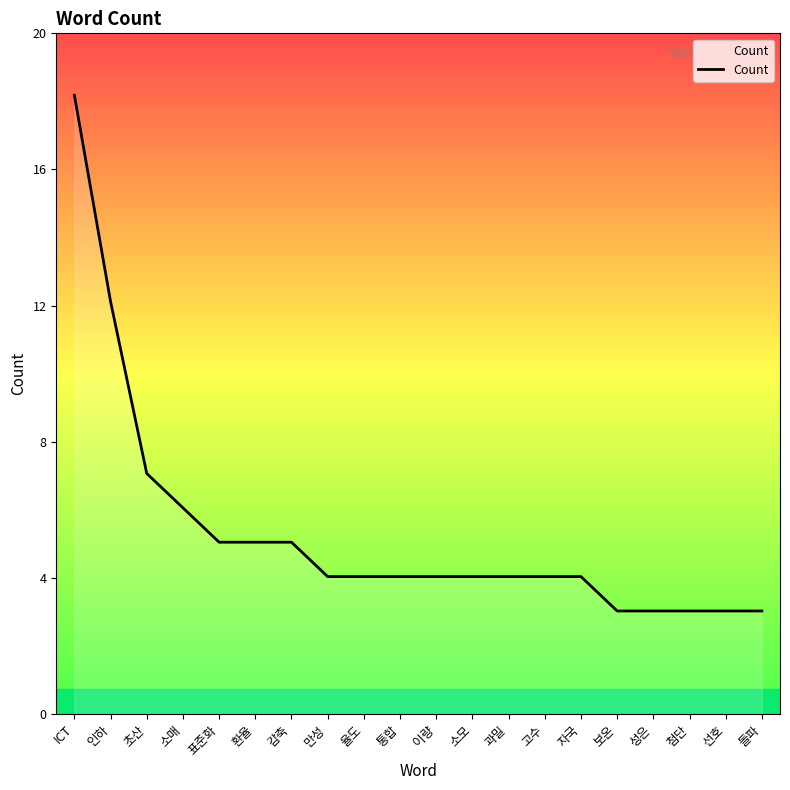

Is this an area chart (filled region under the line)?

Yes